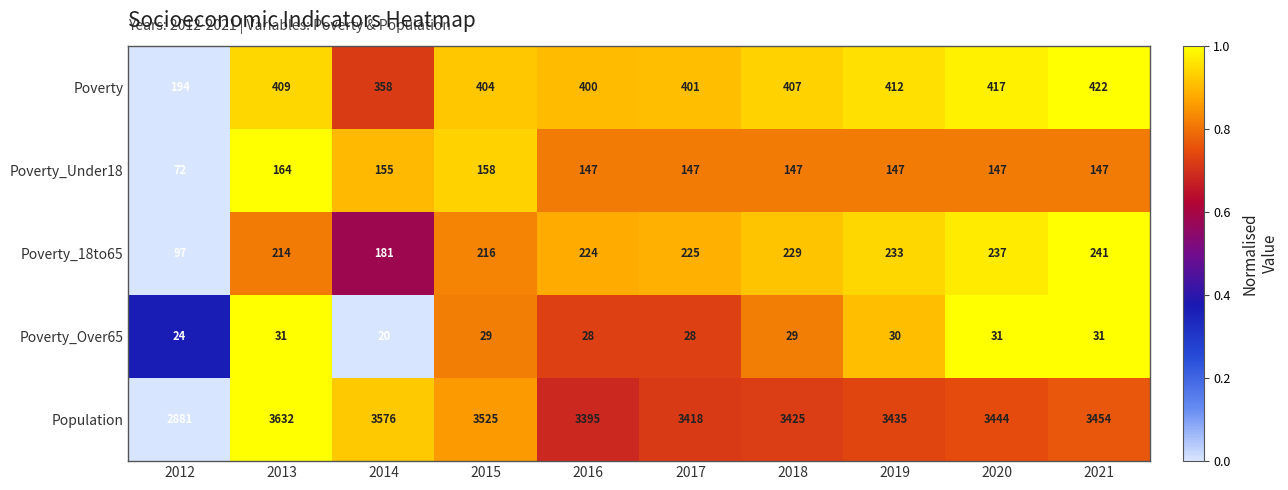

Is the value of Poverty_18to65 at 2018 greater than the value of Poverty_Under18 at 2016?

Yes